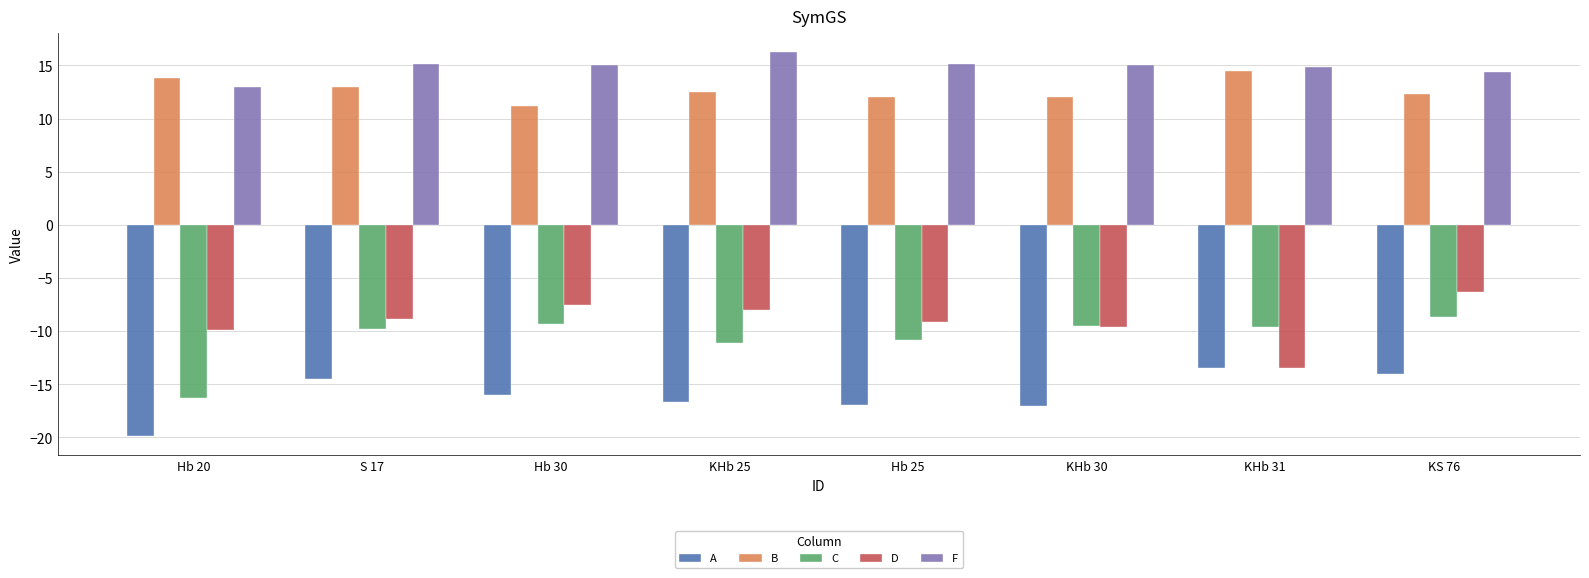

Which category has the lowest value in the A series?

Hb 20